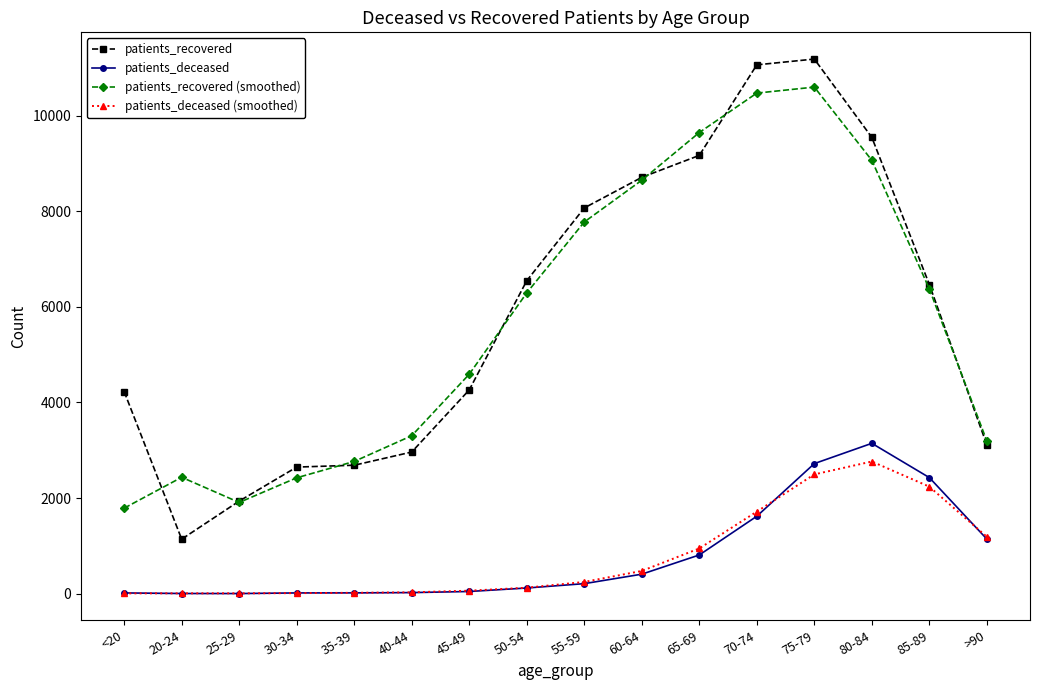

Where is the first local minimum for patients_recovered (smoothed)?

25-29